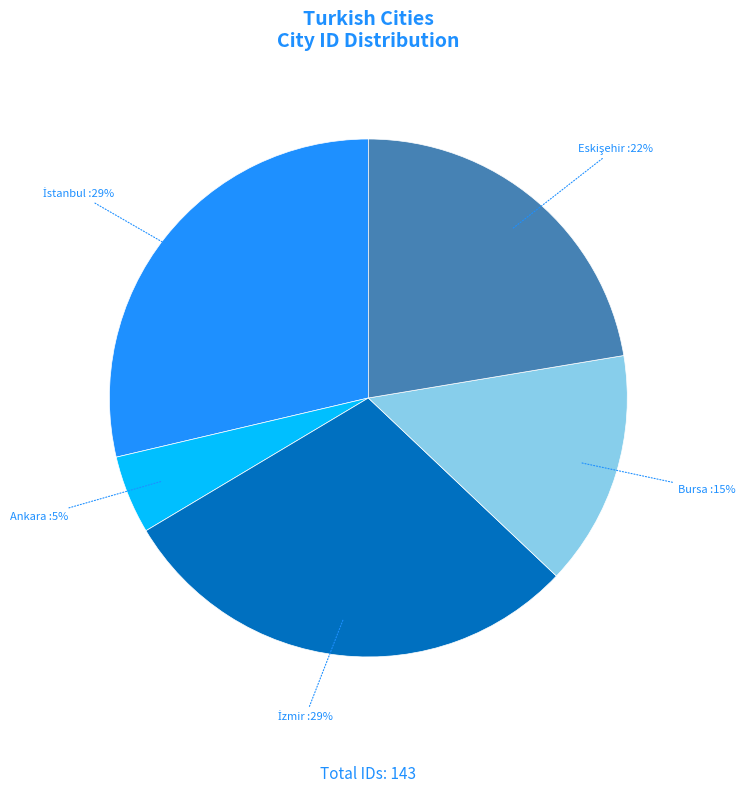

The Bursa slice represents 21% of the pie. True or false?

False